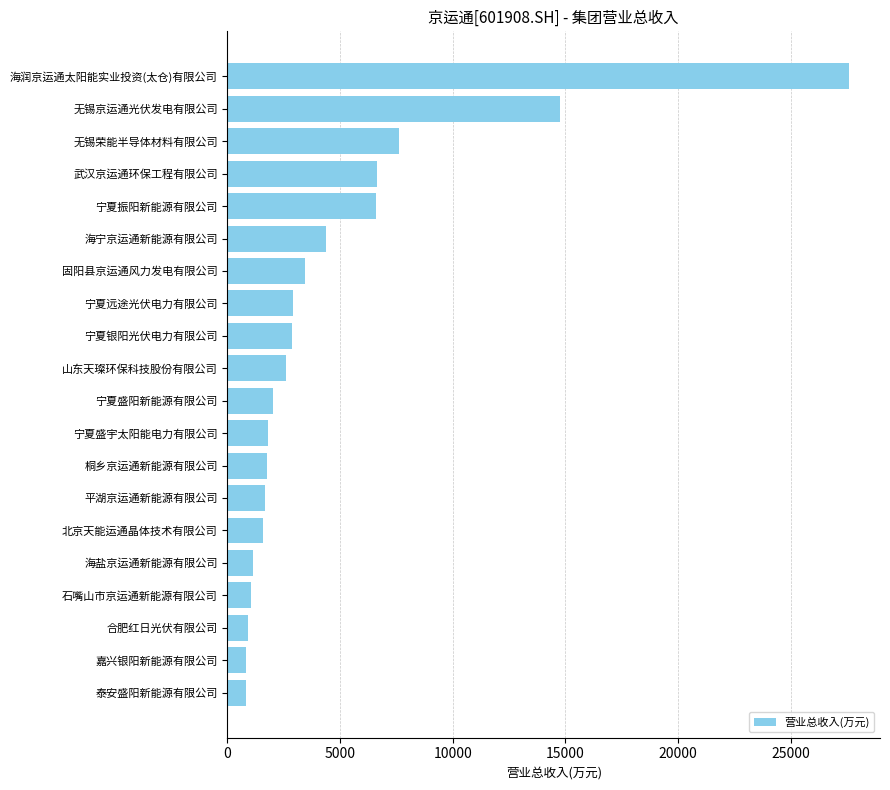

Are the bars grouped side by side (vs. stacked)?

No